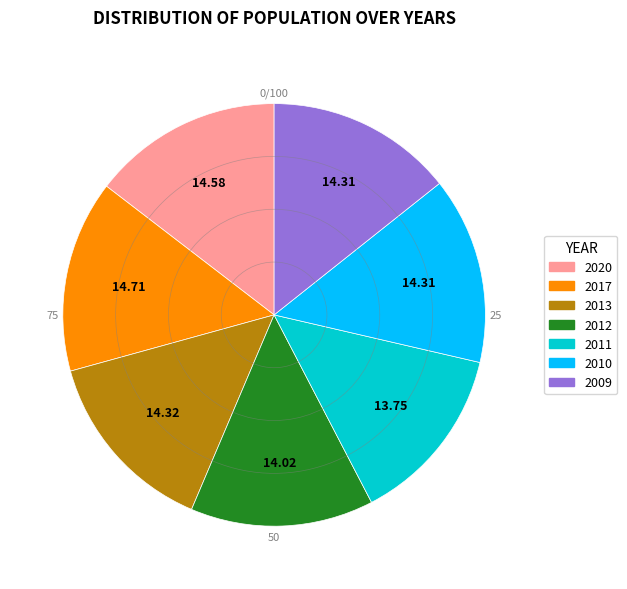

What is the ratio of the value at 2009 to the value at 2012?

1.0